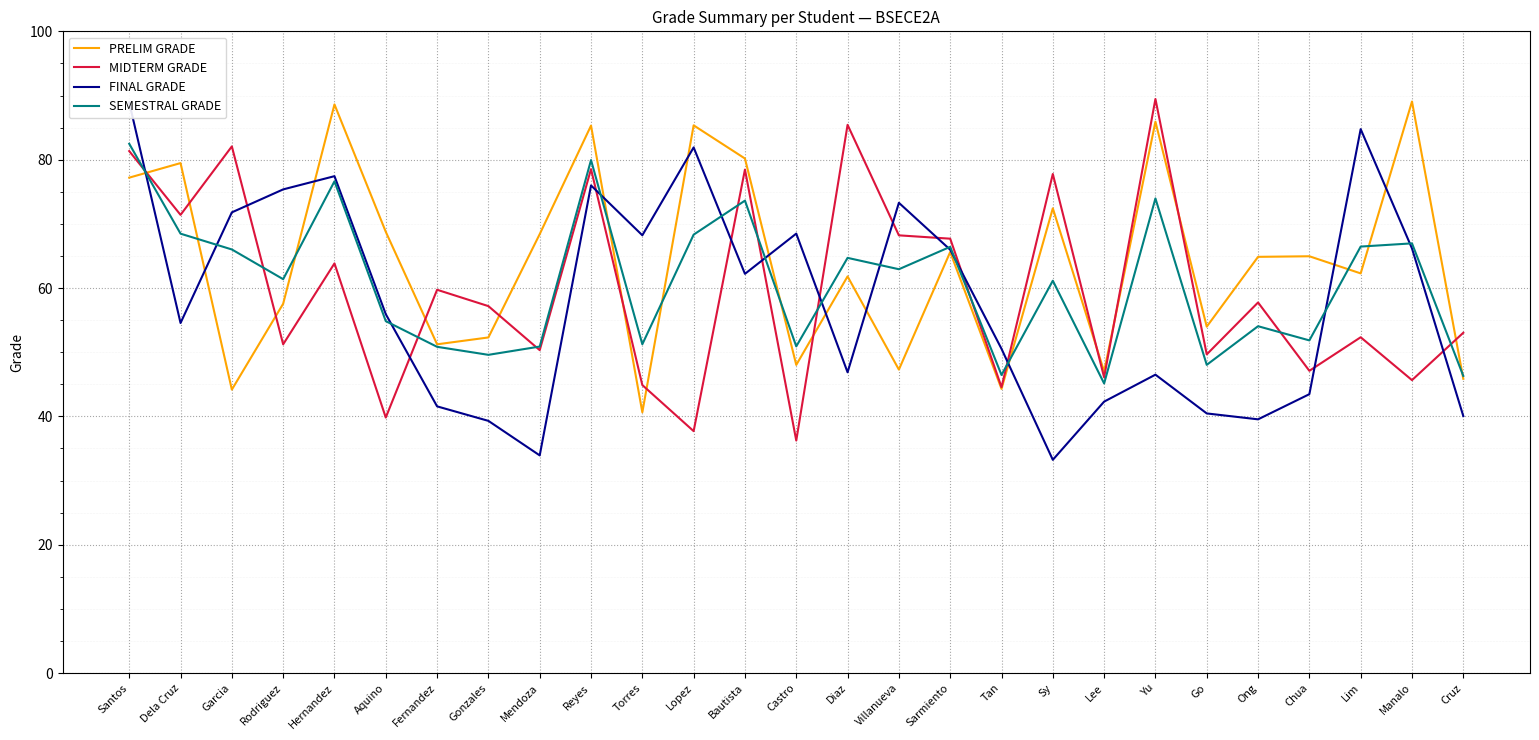

What is the total value across all series at Santos?

329.9